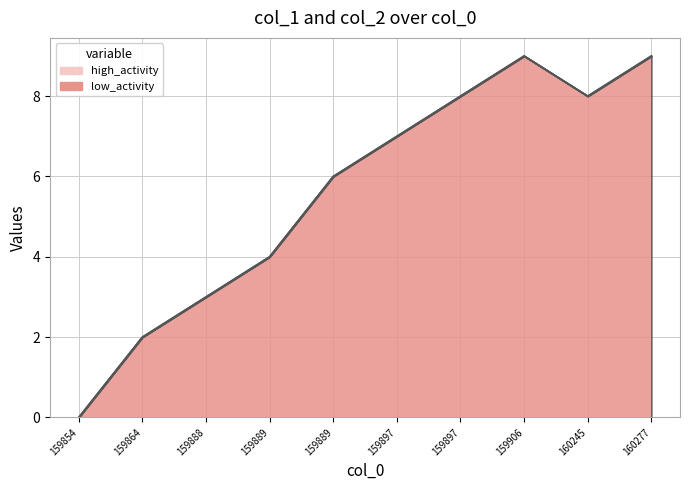

What is the maximum value shown in the chart?

9